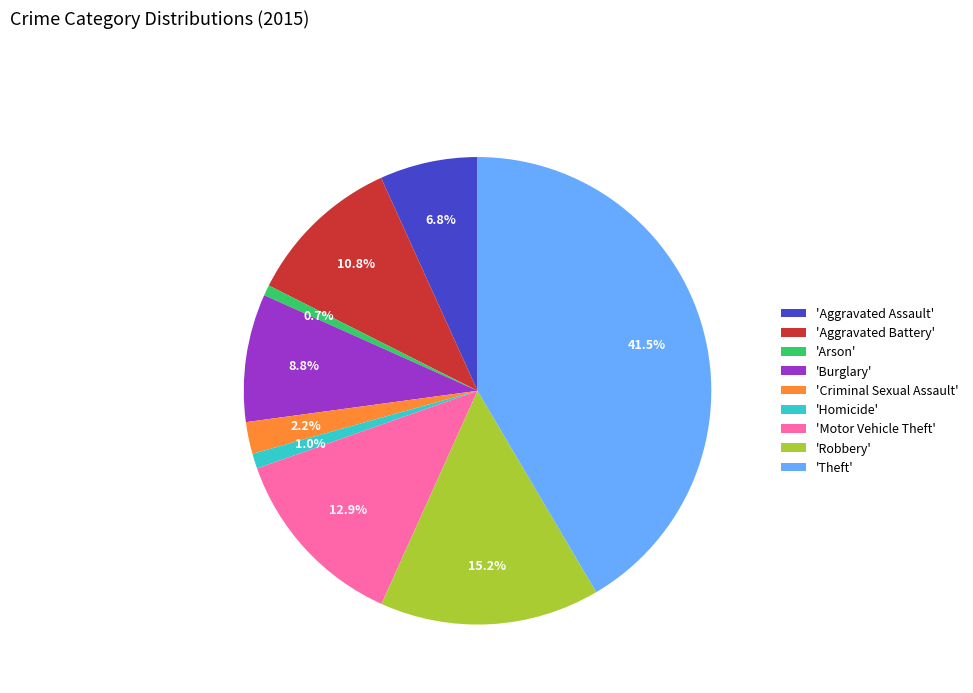

Which has a higher value, 'Theft' or 'Motor Vehicle Theft'?

'Theft'